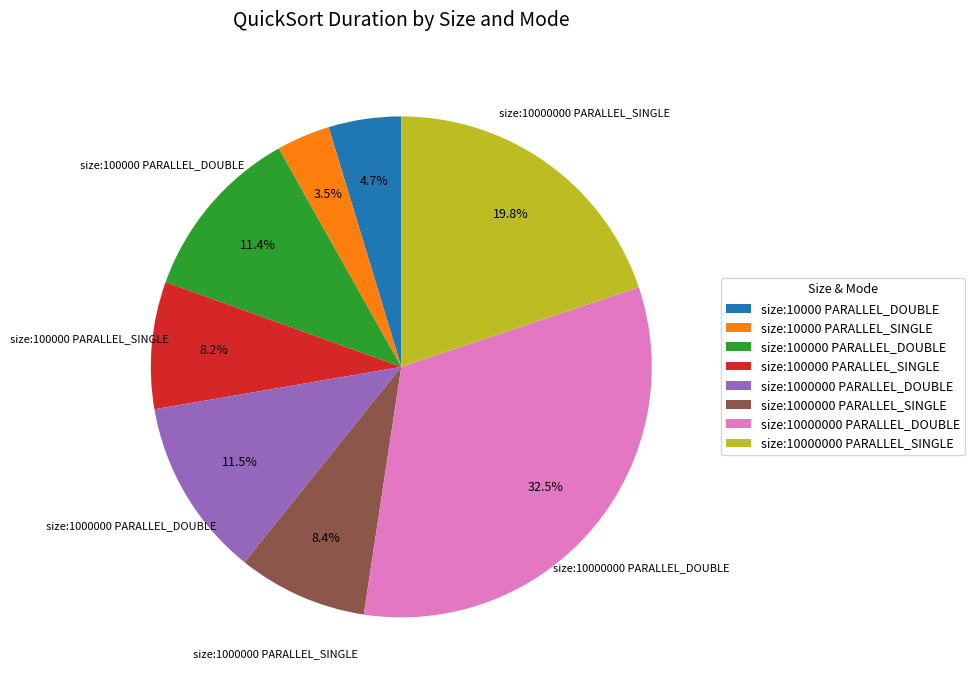

Approximately how many times larger is the value at size:10000000 PARALLEL_DOUBLE compared to size:100000 PARALLEL_DOUBLE?

2.9